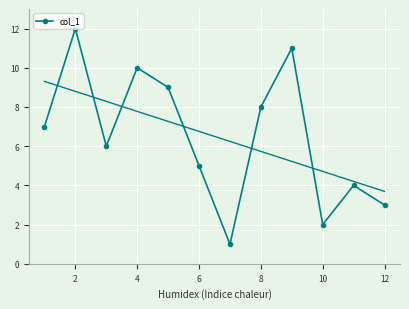

How many points are lower than both their immediate neighbors (excluding endpoints)?

3